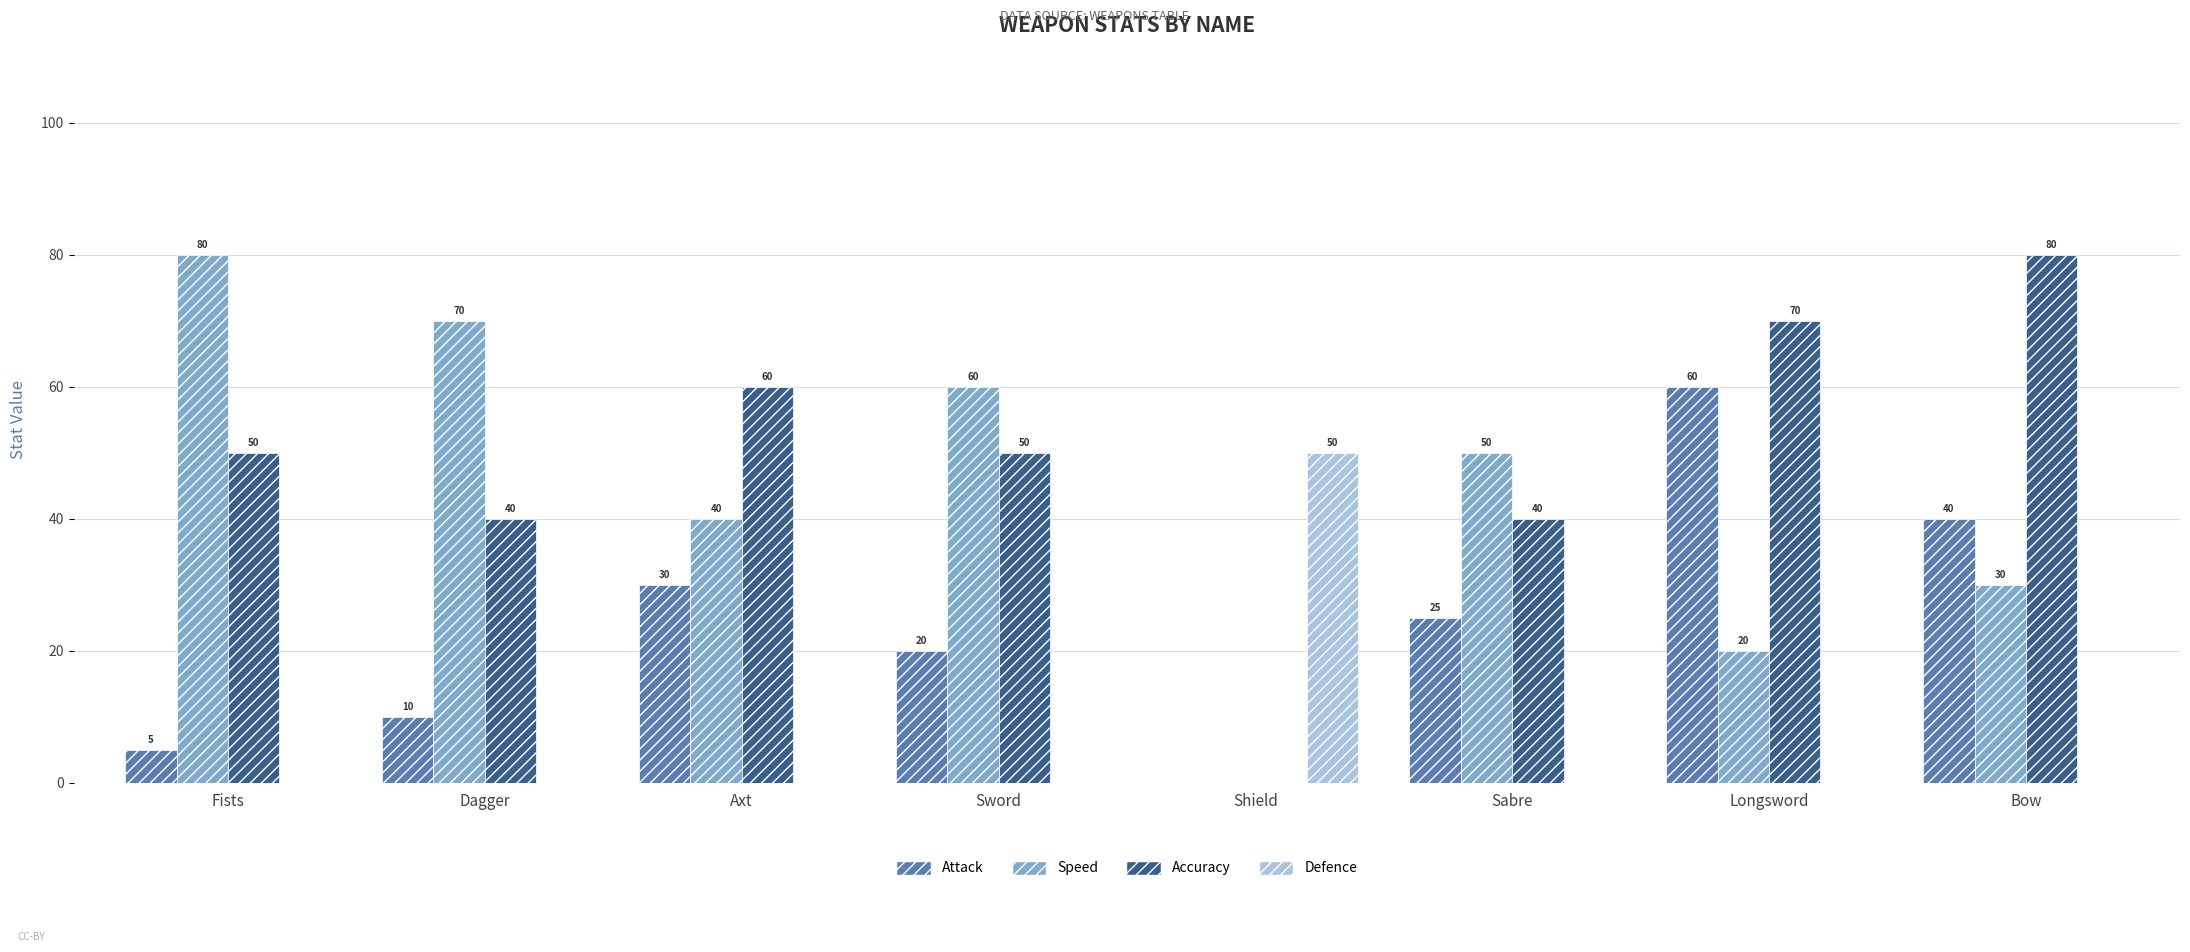

What is the total value across all series at Axt?

130